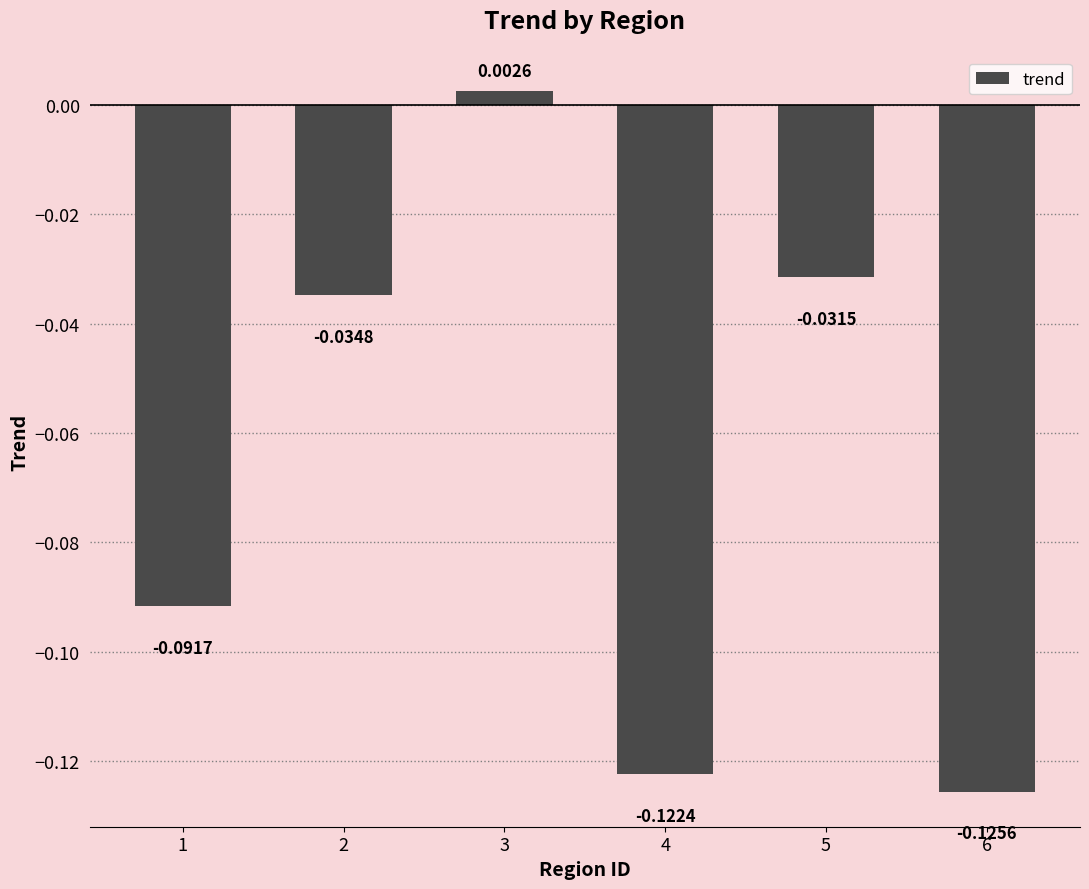

List the labels in order of value, largest first.

3, 5, 2, 1, 4, 6